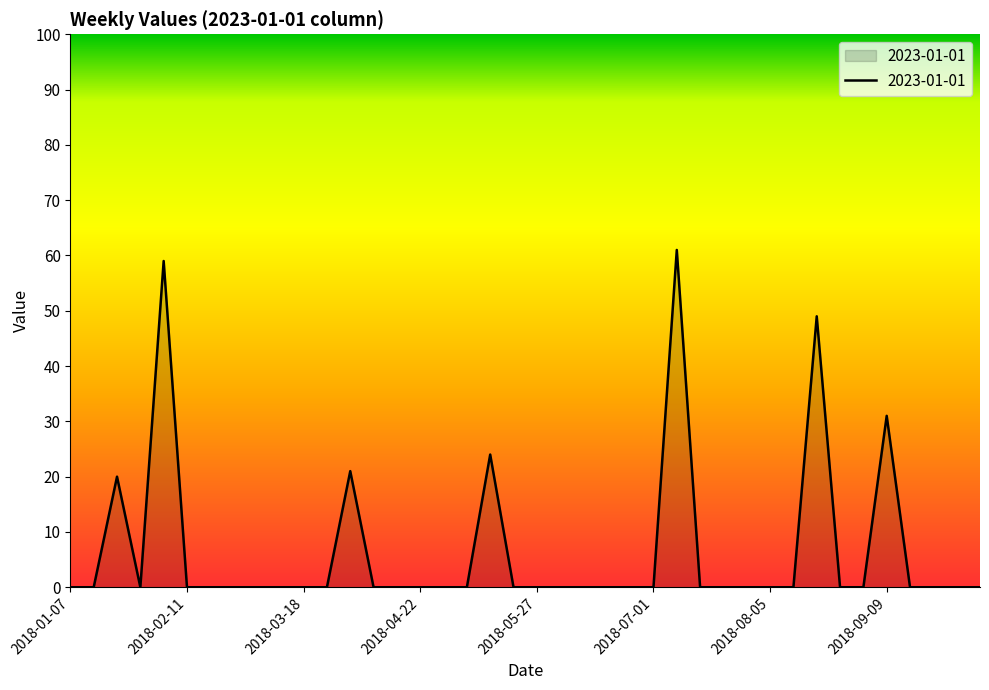

What is the maximum value shown in the chart?

61